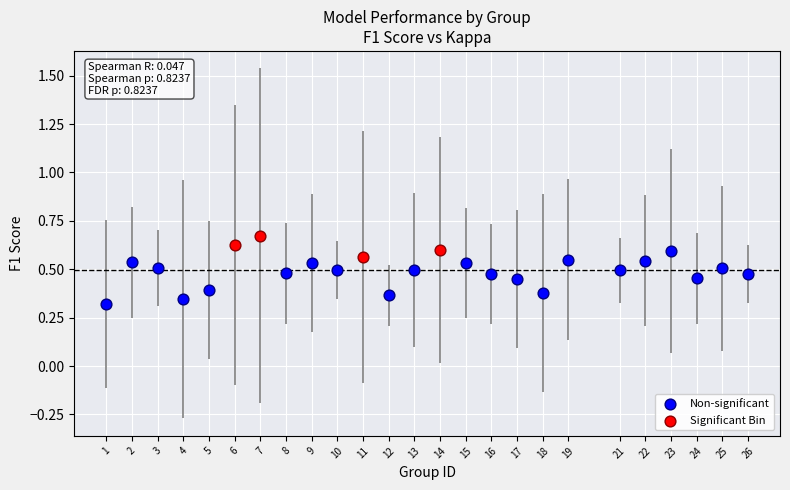

Which series contains the lowest Y value?

Non-significant